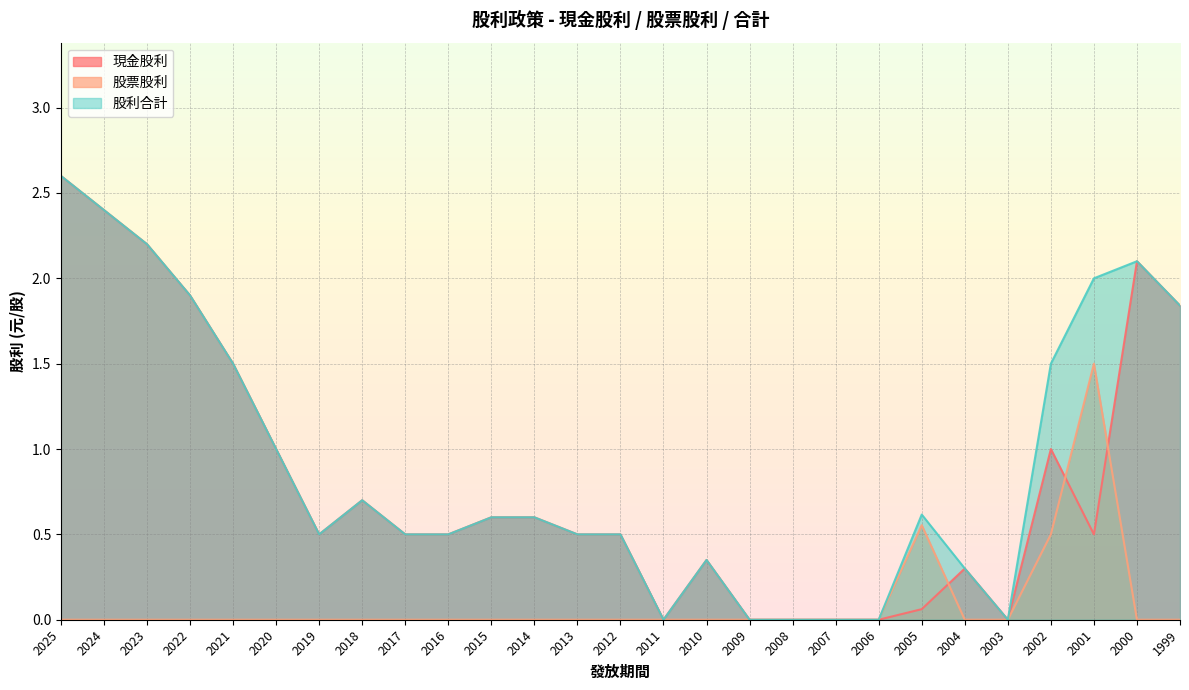

The 股利合計 series shows 0.0 at 2006. True or false?

True